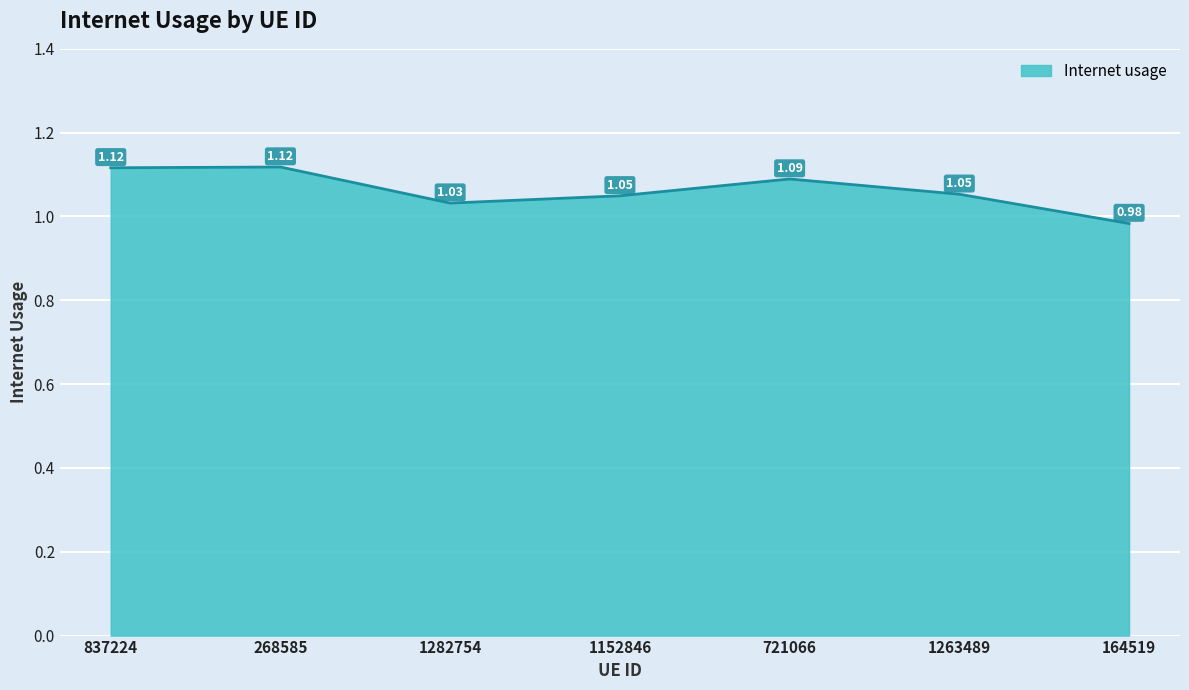

What is the sum of the values at 1263489 and 164519?

2.0